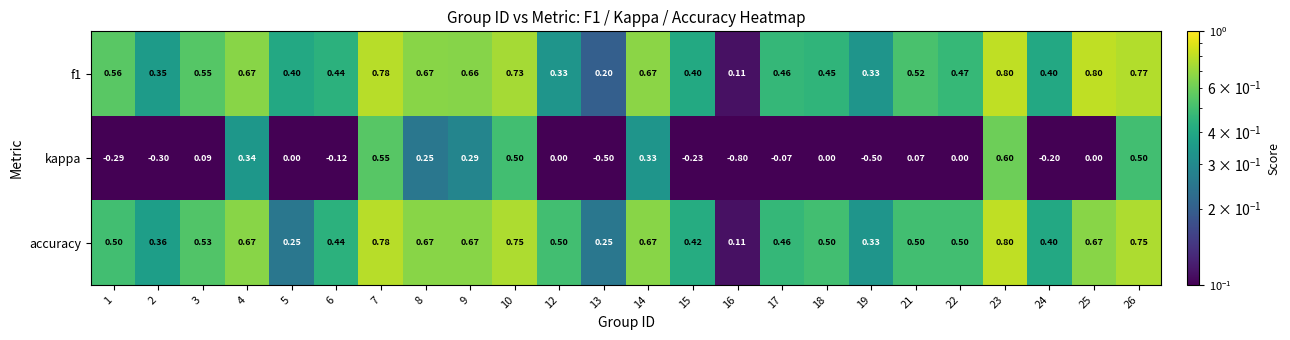

At which category does the chart reach its minimum across all series?

16